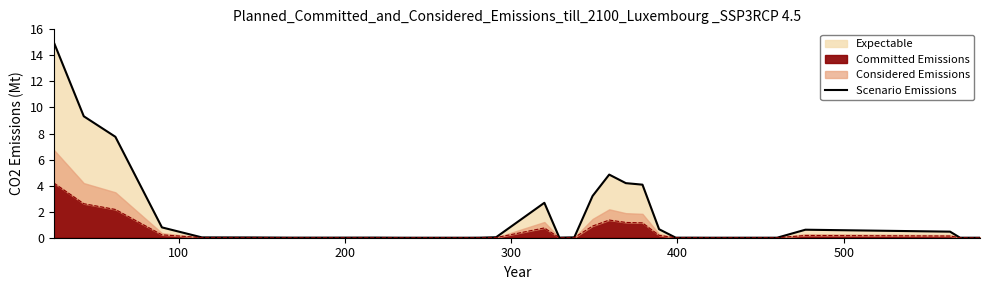

What is the value of the 28th point from the left?

0.7